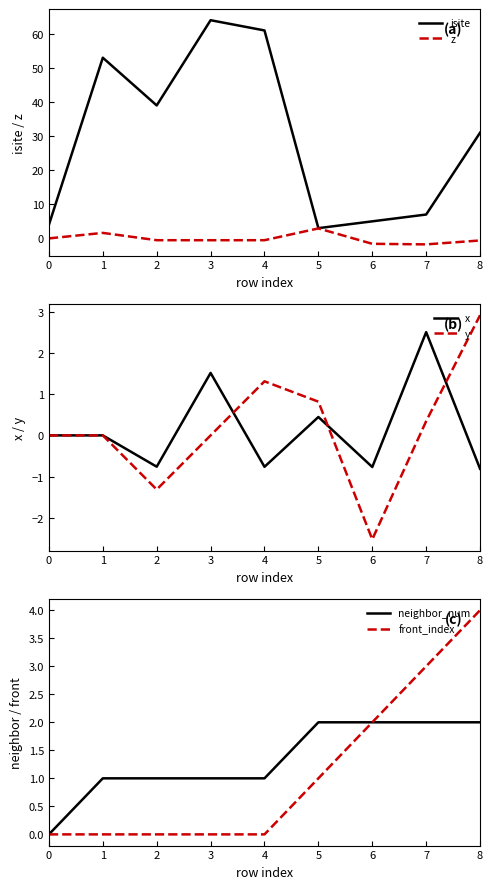

How many intersections are there between neighbor_num and y?

3